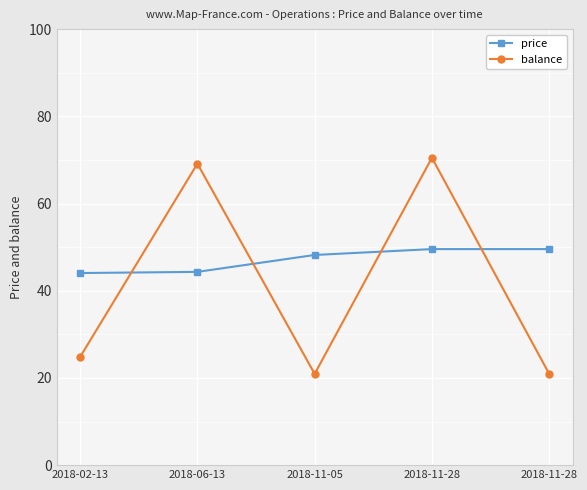

How many values in the balance series exceed 24?

3